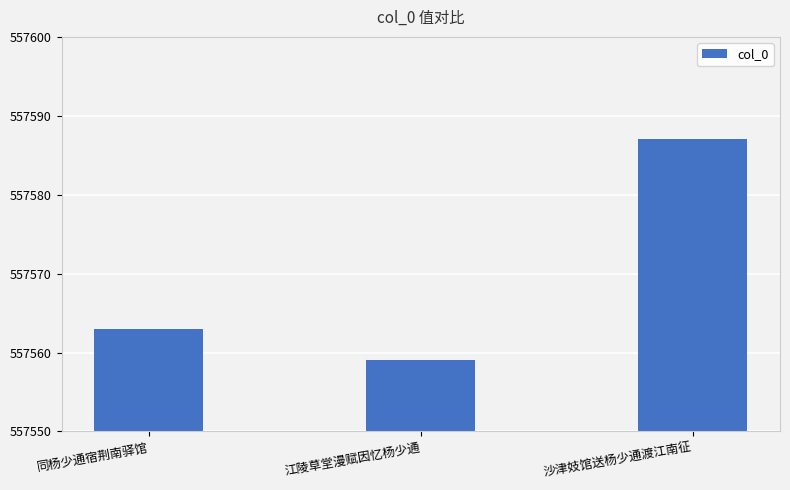

Rank the categories by value from highest to lowest.

沙津妓馆送杨少通渡江南征, 同杨少通宿荆南驿馆, 江陵草堂漫赋因忆杨少通